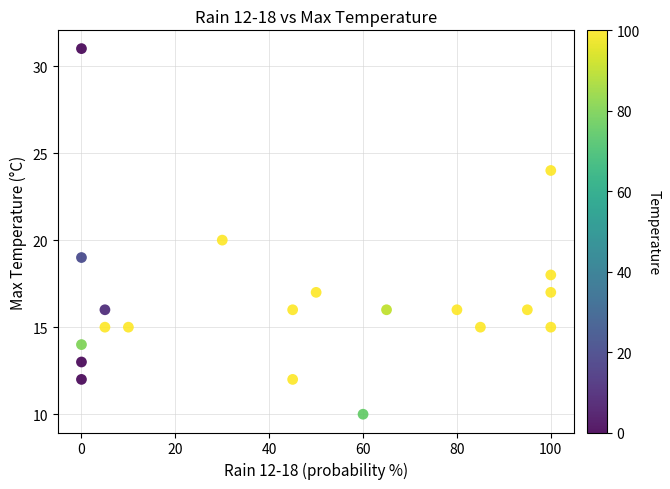

What is the range of Y values (max minus min)?

21